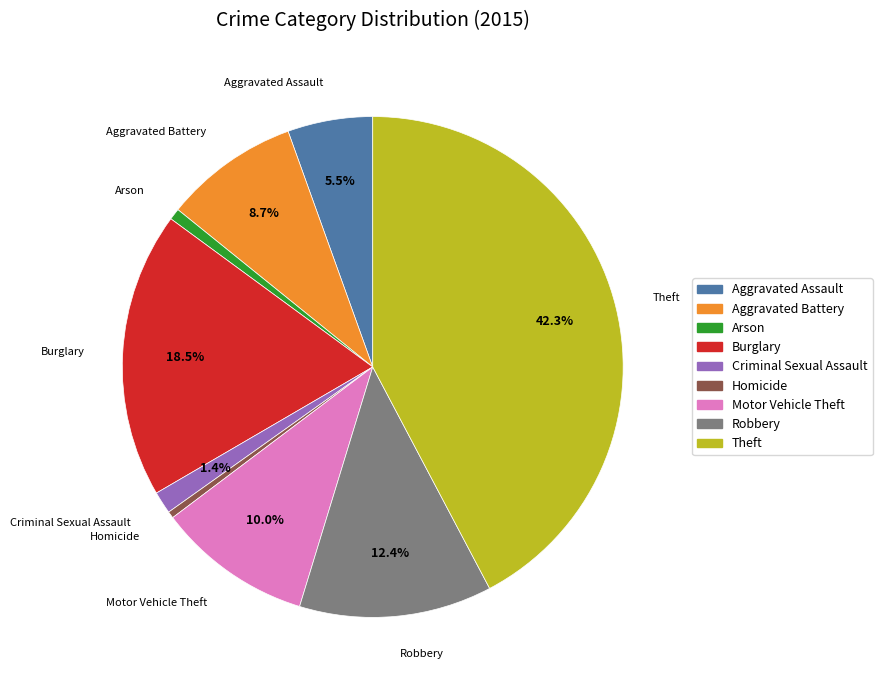

Which category has the biggest portion of the pie?

Theft